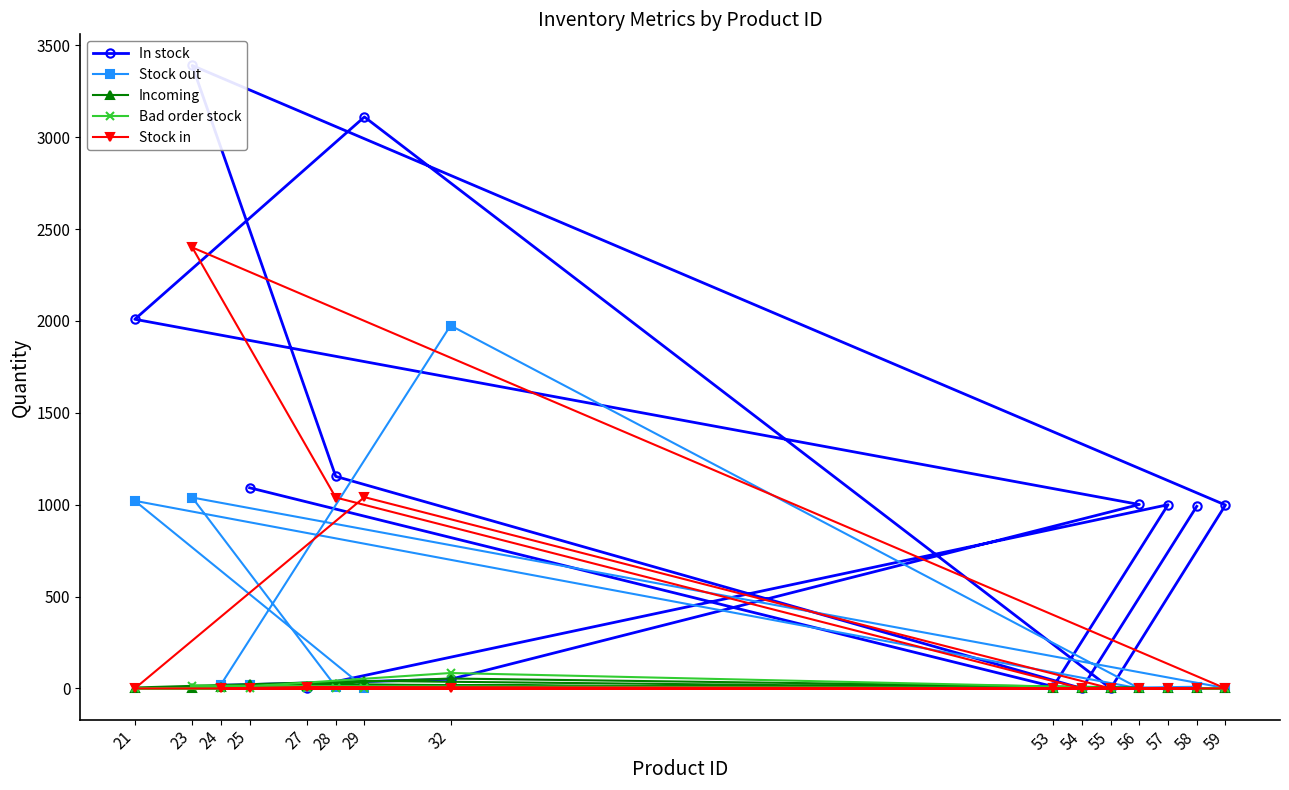

Which has a higher value, 23 or 24?

23